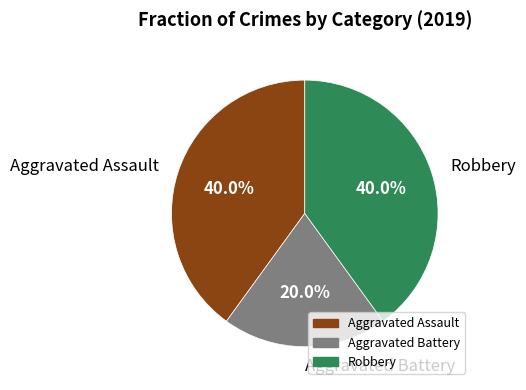

True or false: Aggravated Battery accounts for 20% of the total.

True